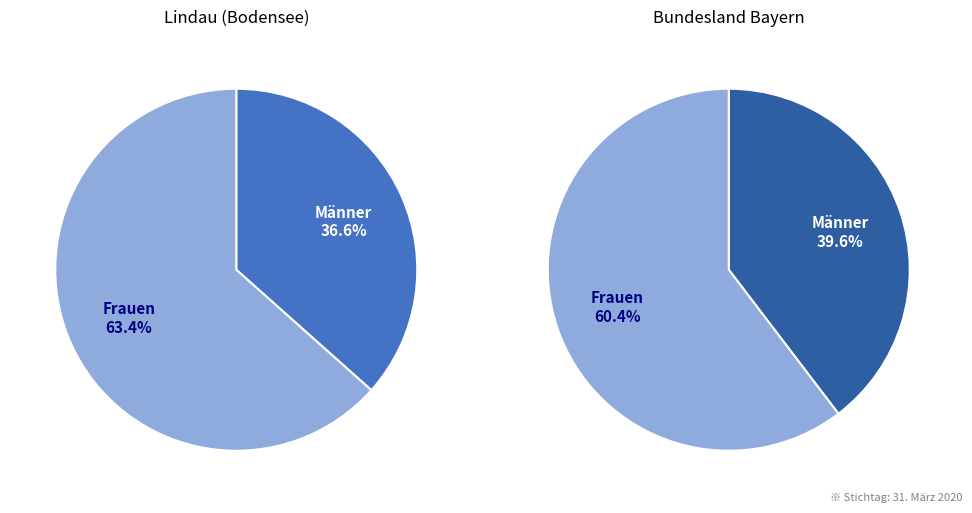

How many slices are in this pie chart?

2